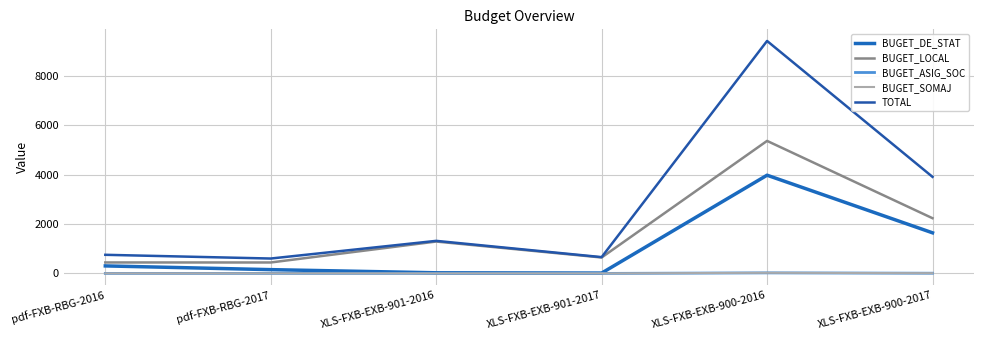

What is the minimum value for BUGET_LOCAL?

444